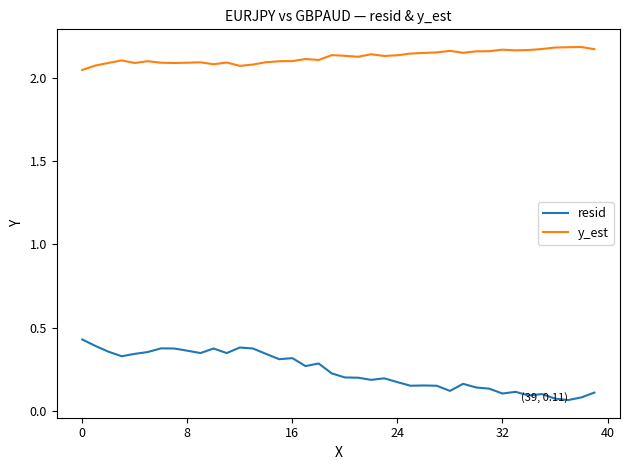

Which series has the largest total across all categories?

y_est